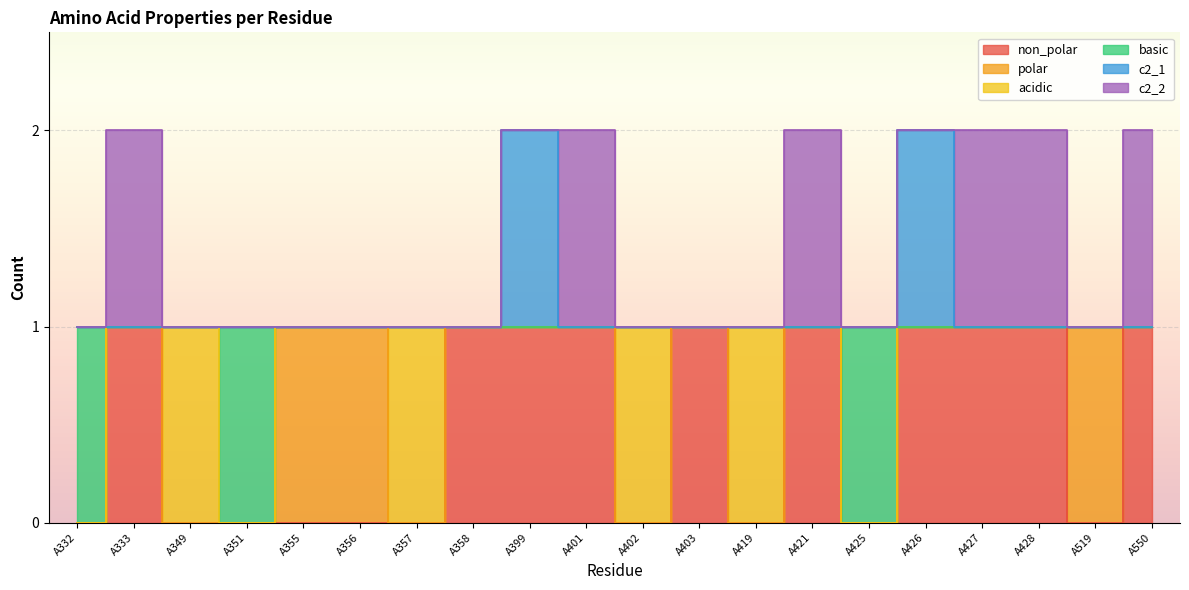

Rank the series by their maximum value, from lowest to highest.

non_polar, basic, c2_1